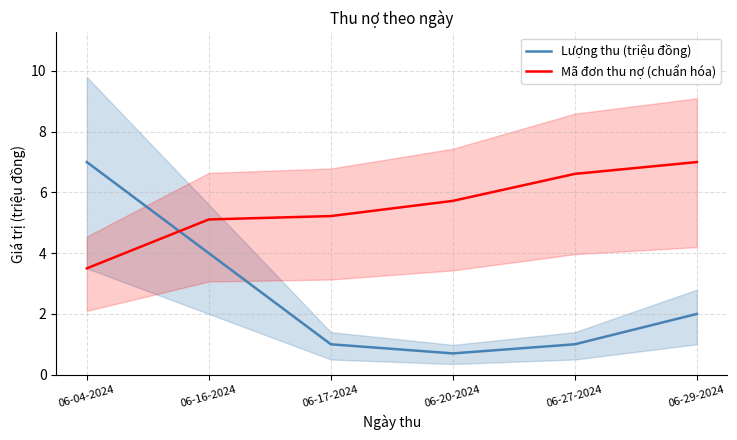

How many data points does each series have?

6